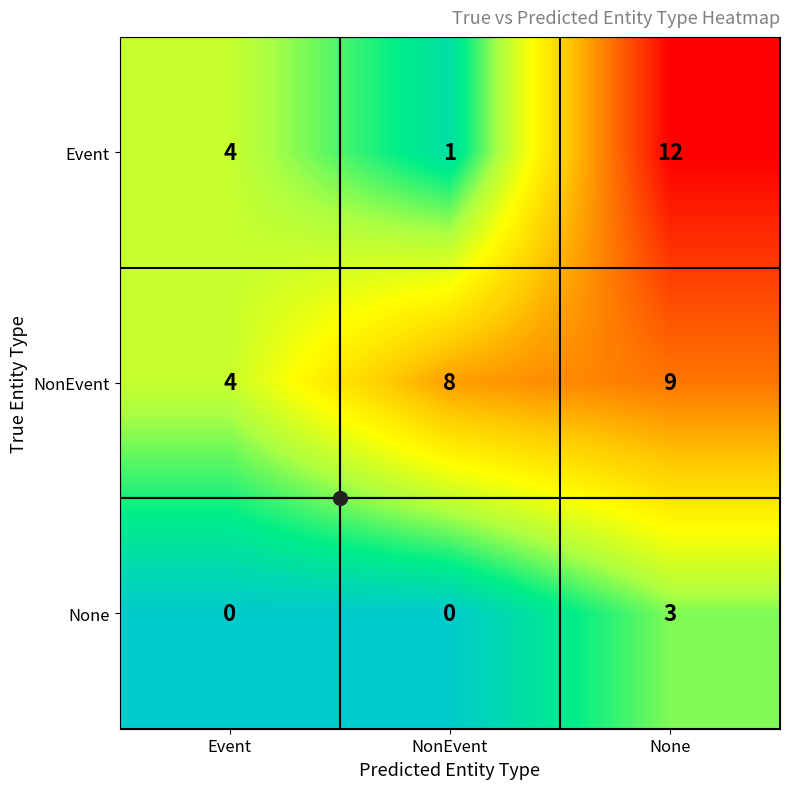

At how many categories does at least one series exceed 3?

3